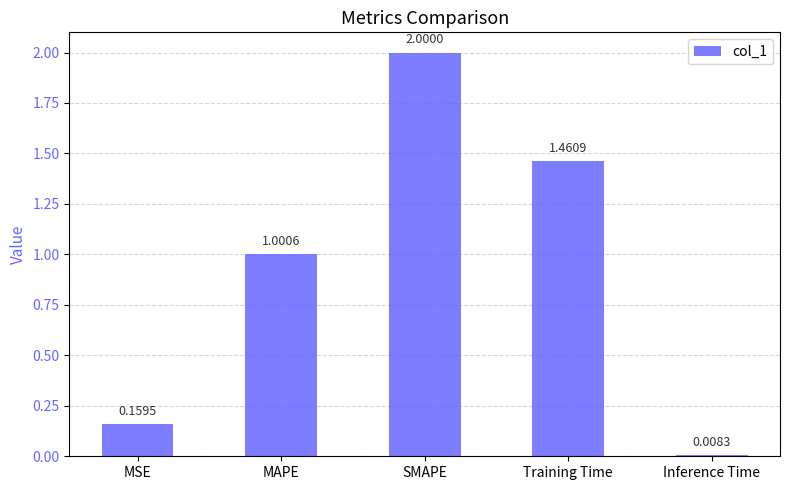

What is the sum of all values?

4.6